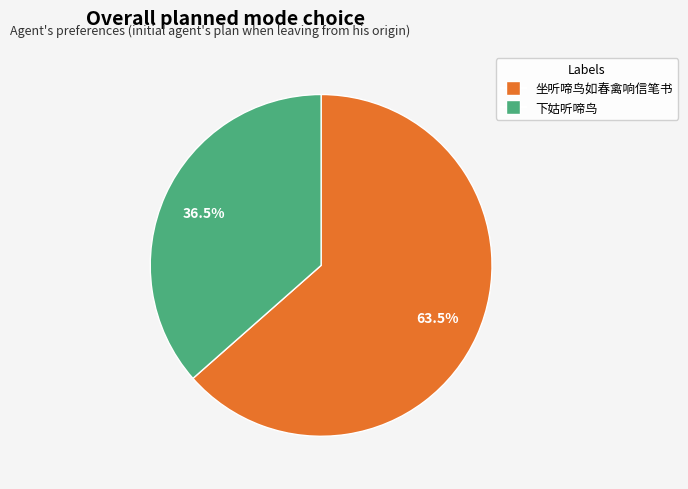

Rank the categories by value from lowest to highest.

下姑听啼鸟, 坐听啼鸟如春禽响信笔书